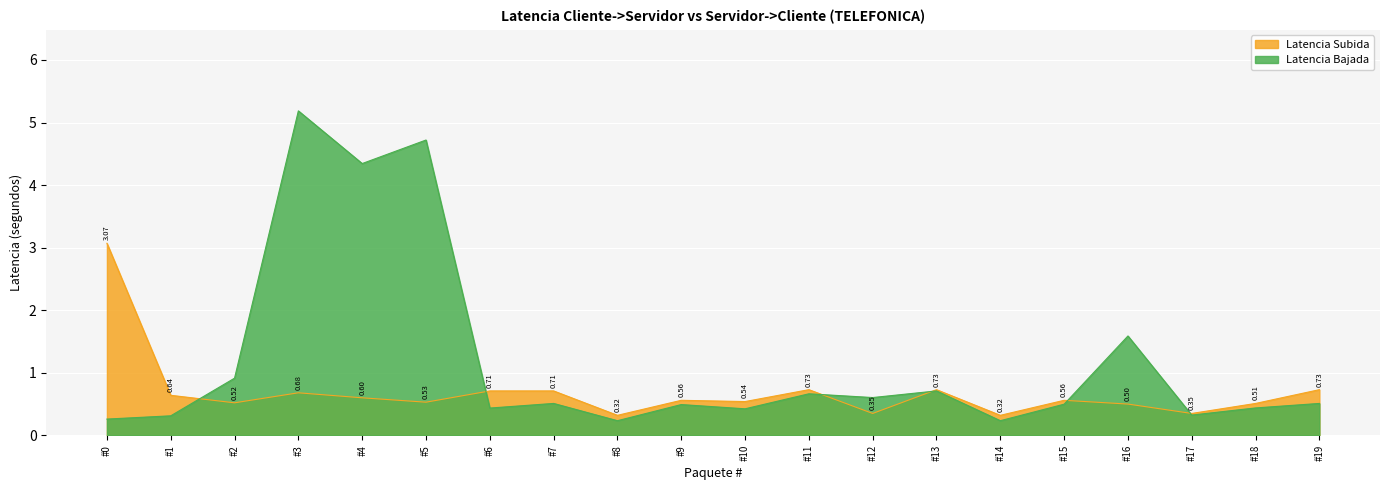

Between #11 and #13, which series saw the biggest shift?

Latencia Bajada